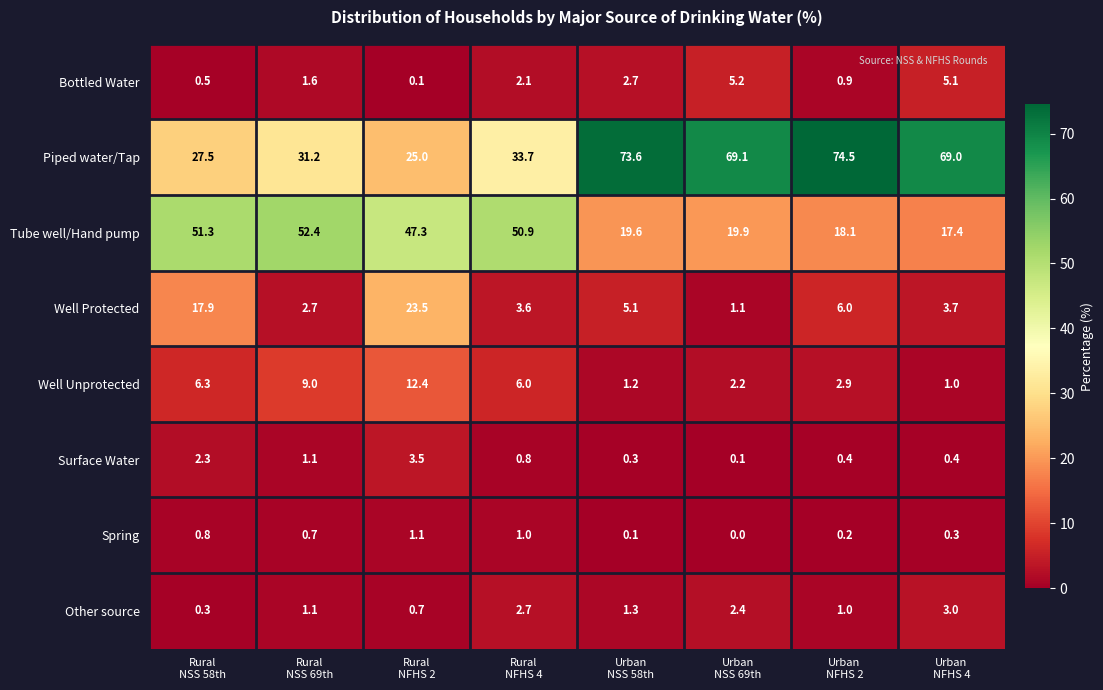

Rank the series by their maximum value, from lowest to highest.

Spring, Other source, Surface Water, Bottled Water, Well Unprotected, Well Protected, Tube well/Hand pump, Piped water/Tap